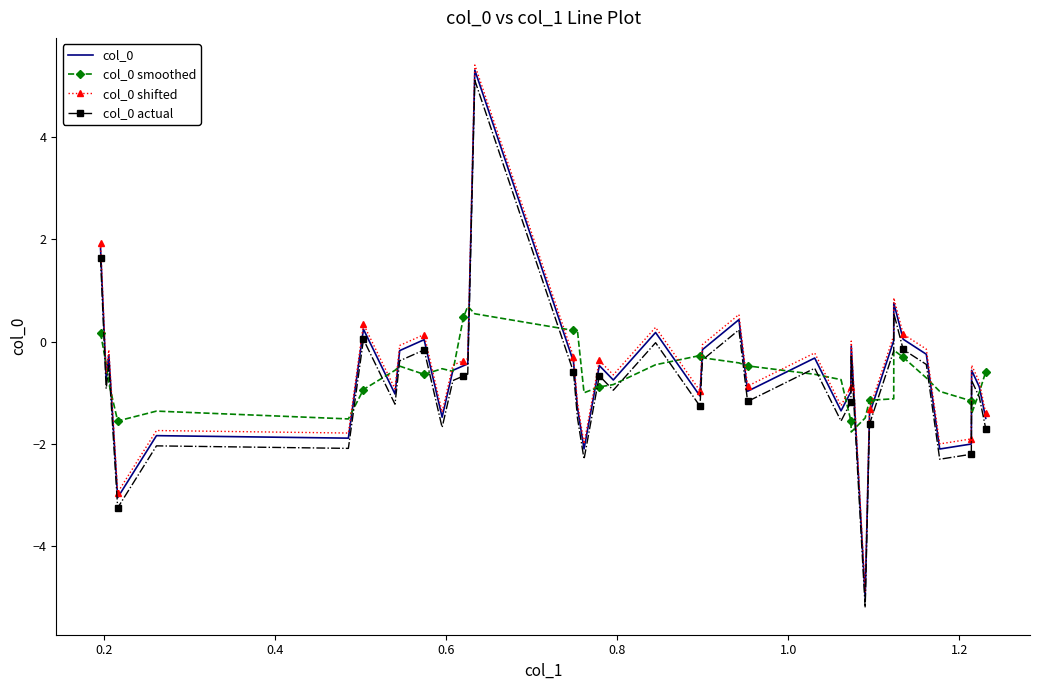

What is the smallest value displayed?

-5.2